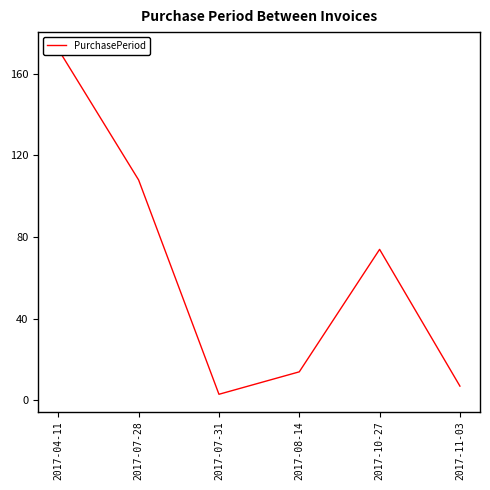

List the labels in order of value, smallest first.

2017-07-31, 2017-11-03, 2017-08-14, 2017-10-27, 2017-07-28, 2017-04-11